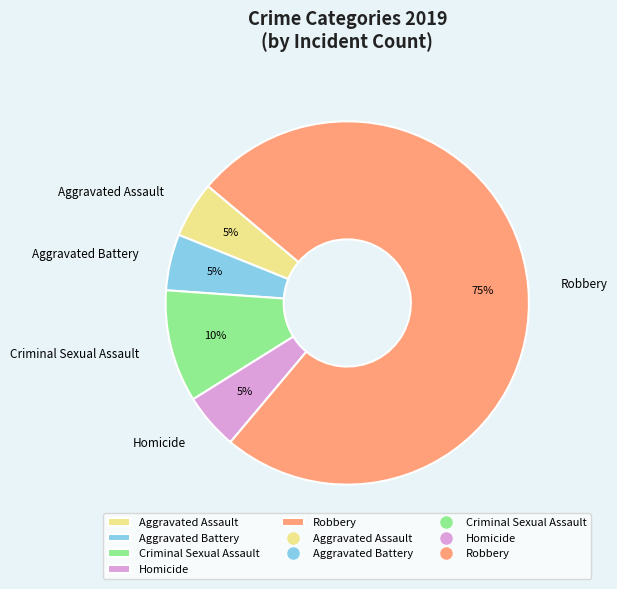

How many segments does this pie chart have?

5